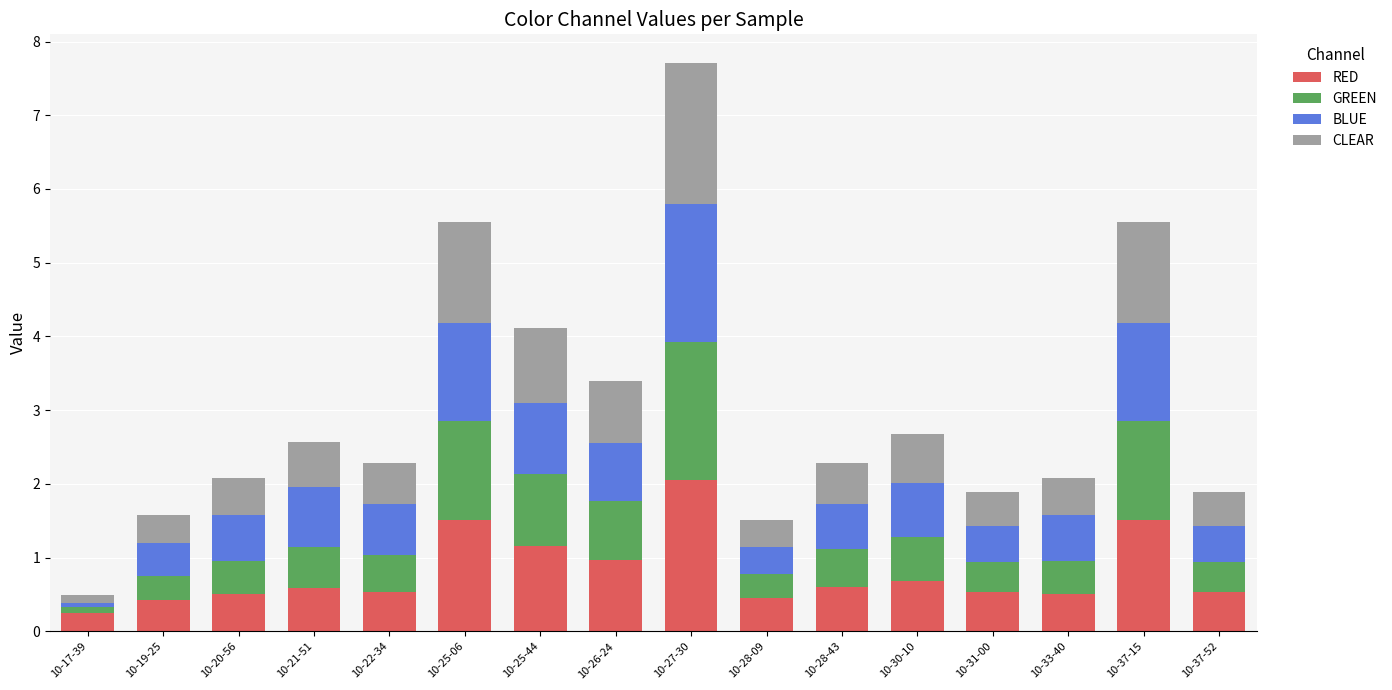

What is the sum of the RED values at 10-28-43 and 10-28-09?

1.1